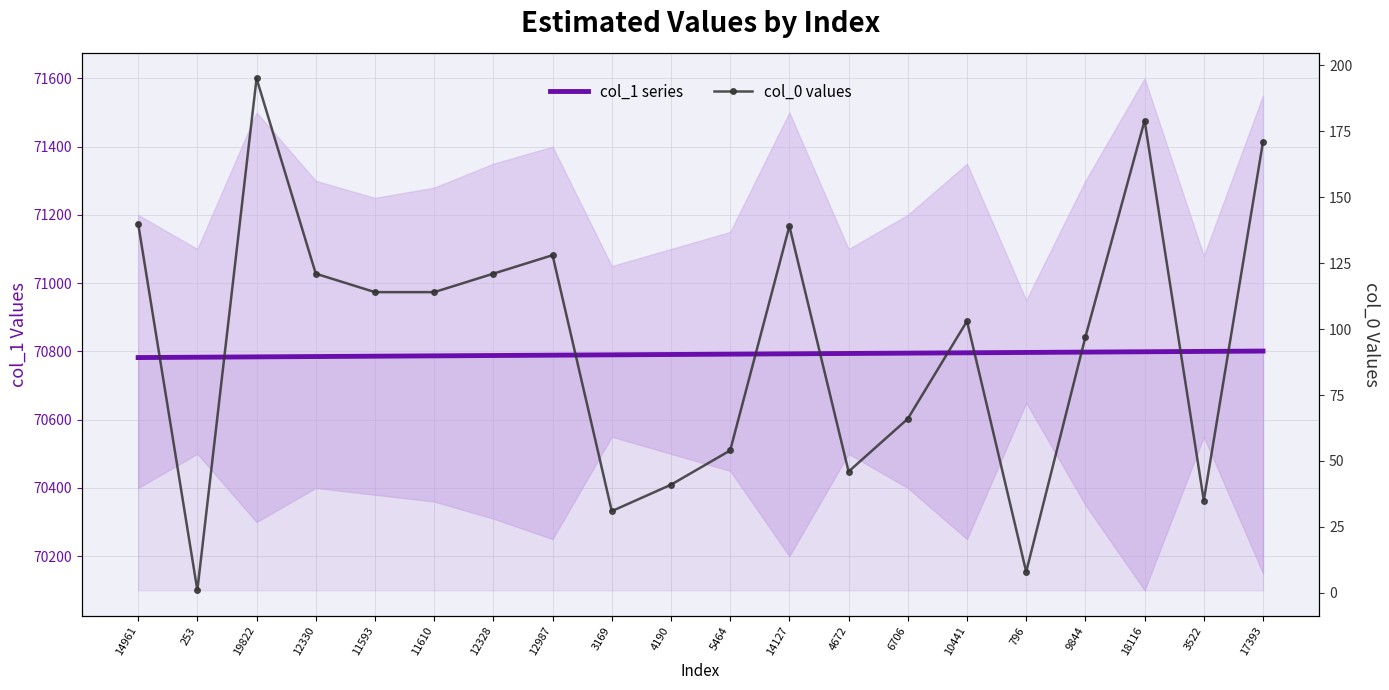

The value of col_1 series at 796 is 70797. True or false?

True